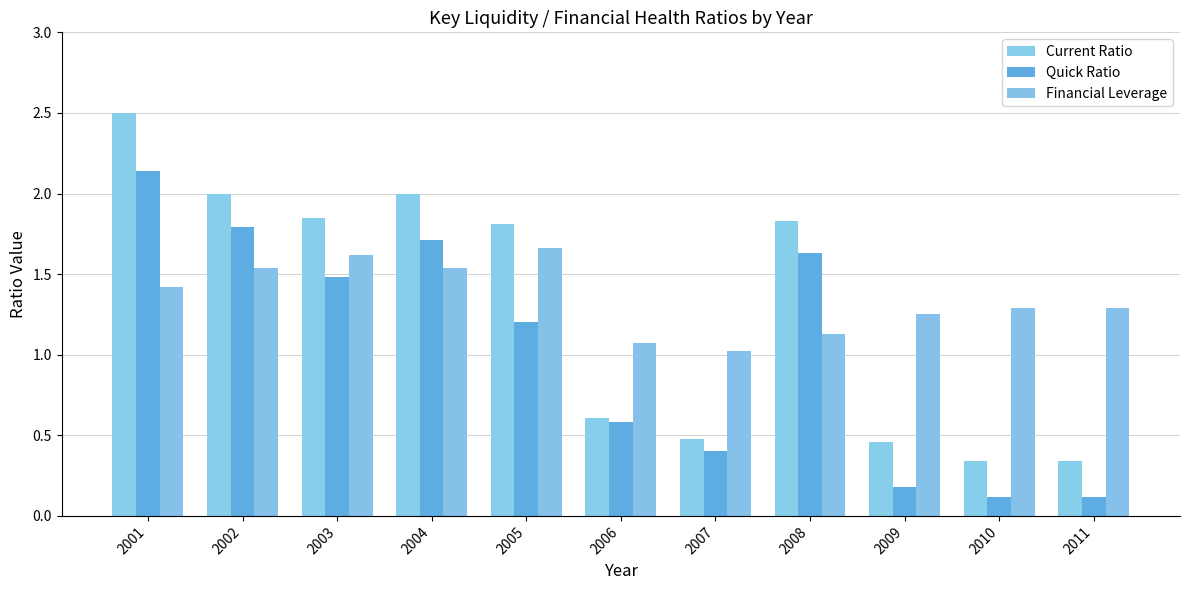

Which has a higher value, 2003 or 2008?

2003